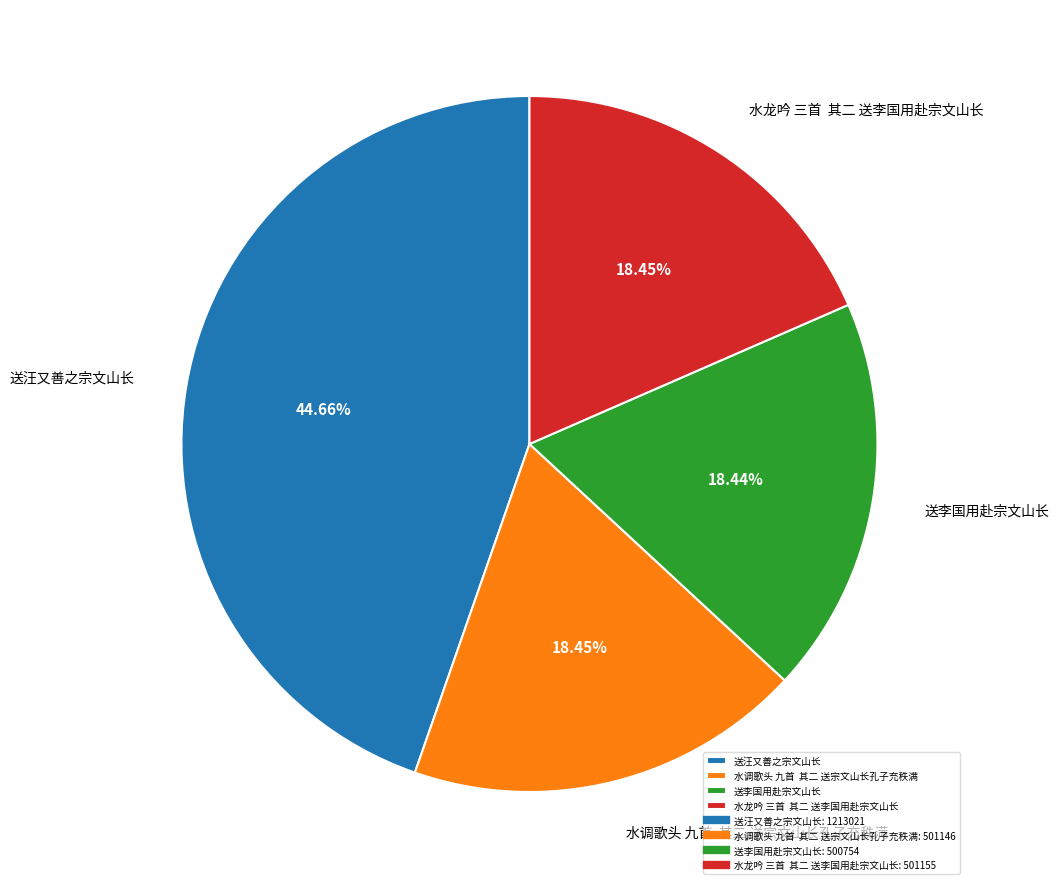

Is it true that 送李国用赴宗文山长 is 4% of the pie?

False